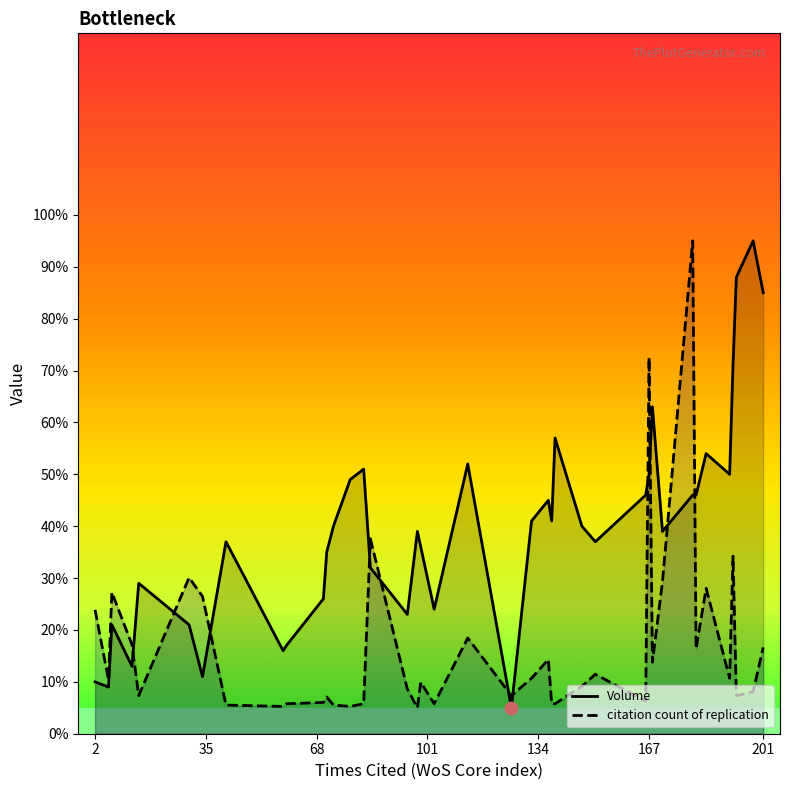

List the series in order of their overall mean, lowest first.

citation count of replication, Volume